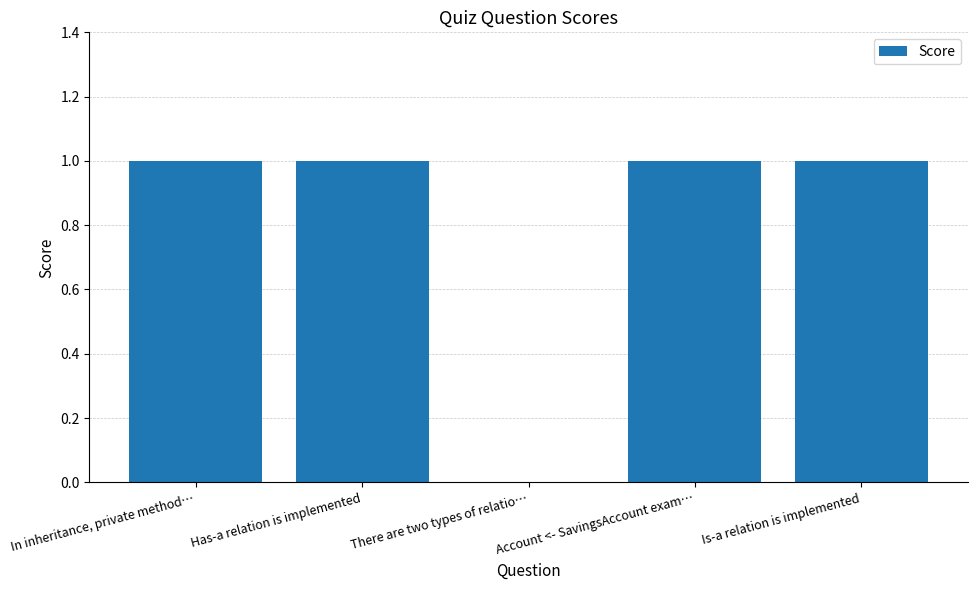

Read the value at Is-a relation is implemented.

1